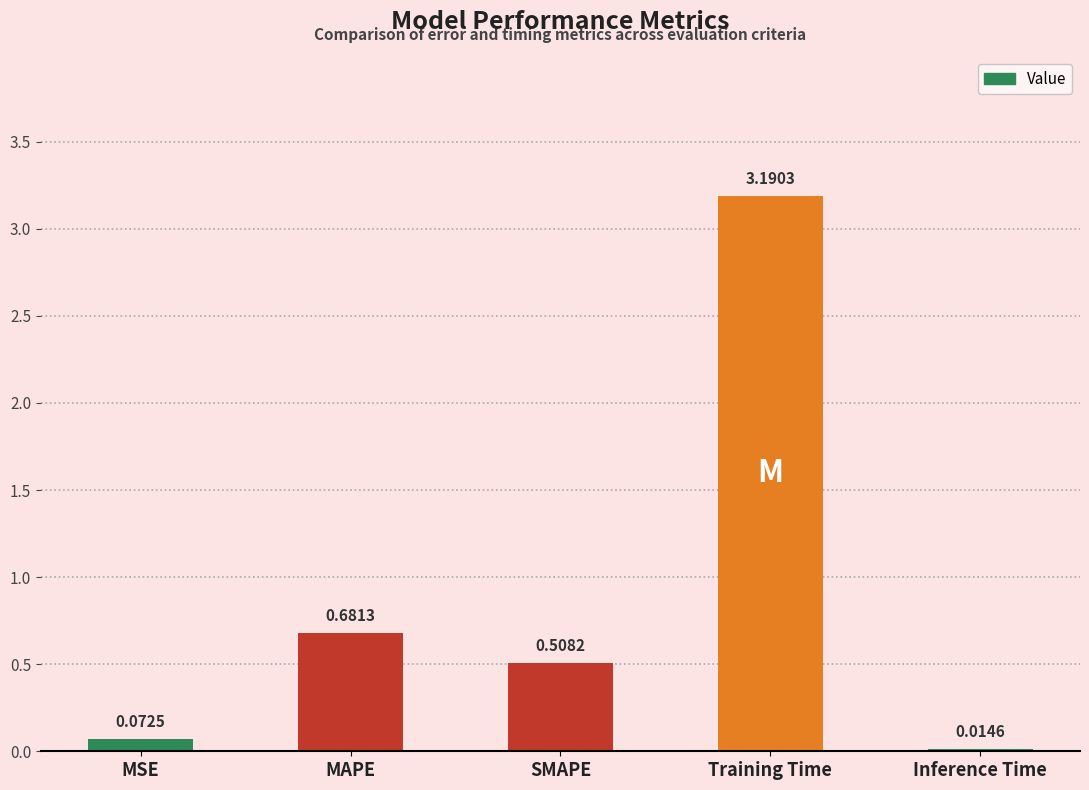

What is the difference between the maximum and minimum values?

3.2